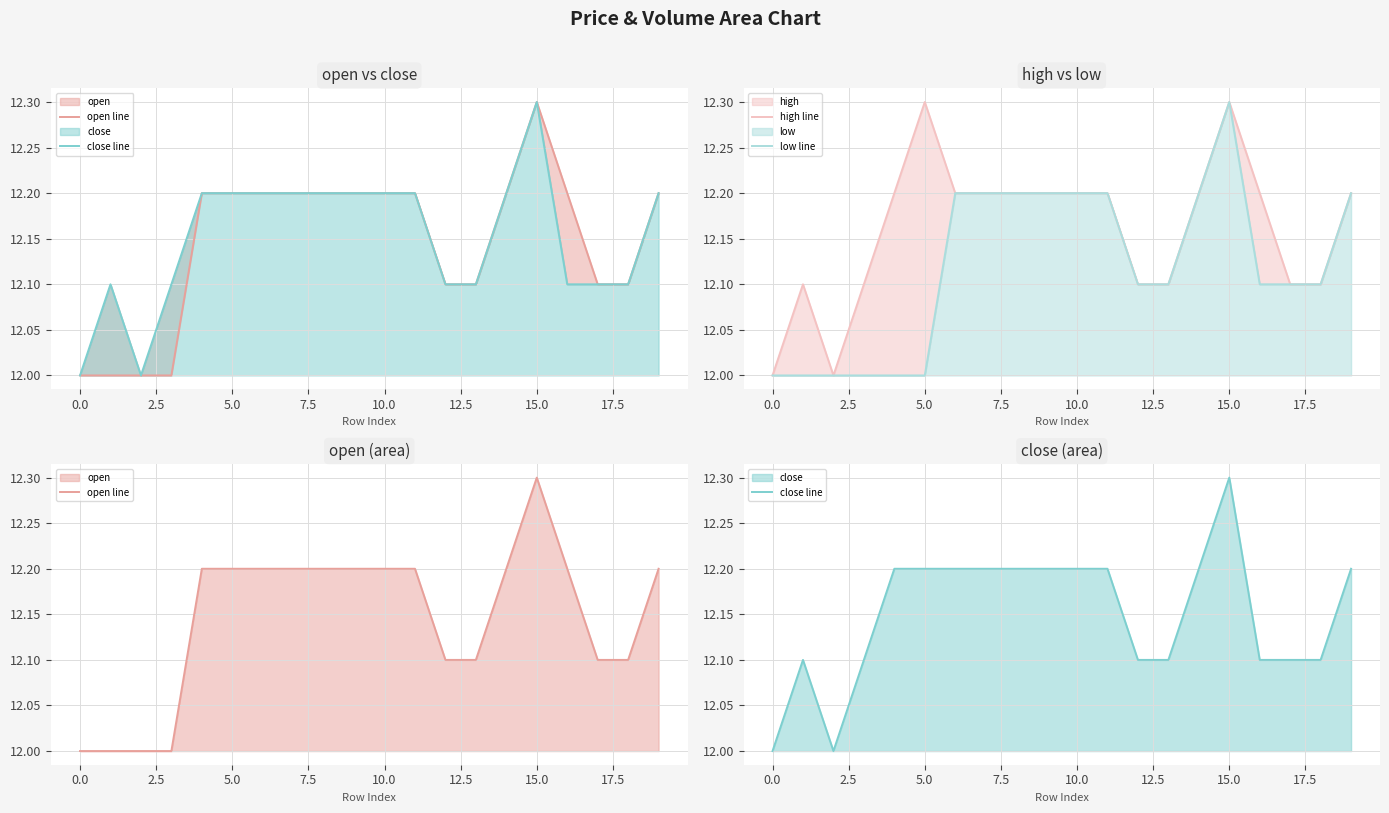

At how many categories does at least one series exceed 12?

18